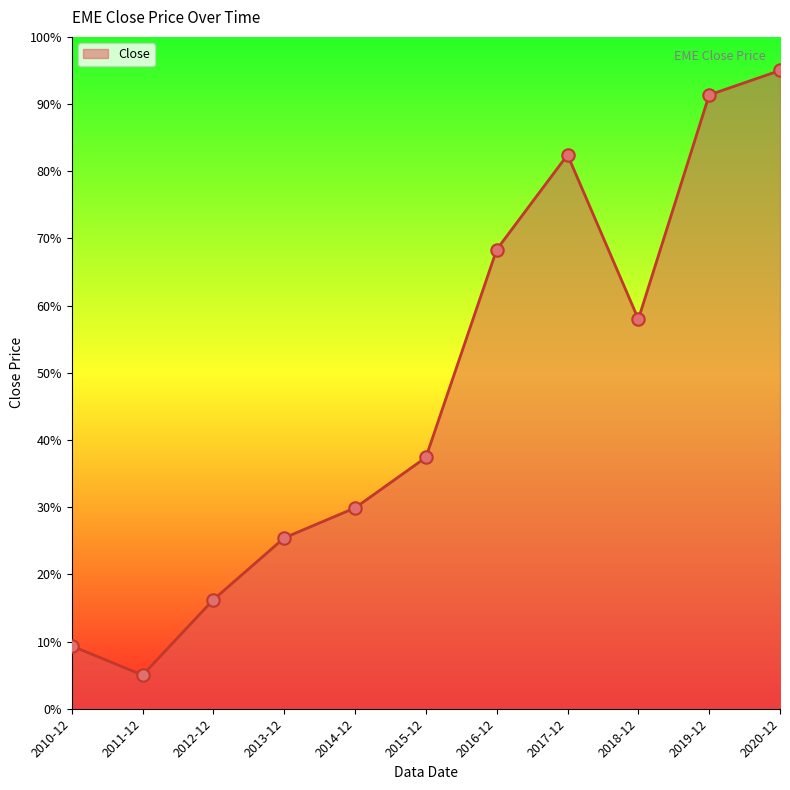

Which has a higher value, 2016-12 or 2020-12?

2020-12